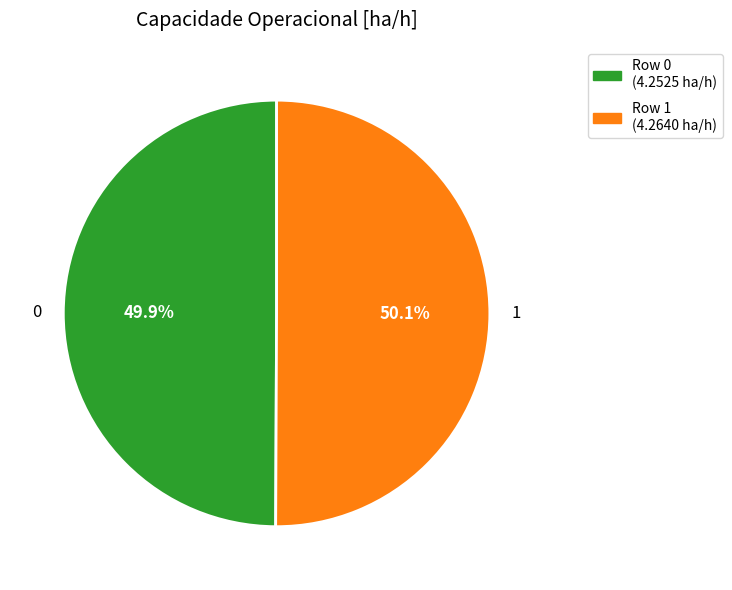

Combined, do 1 and 0 account for over 50%?

Yes